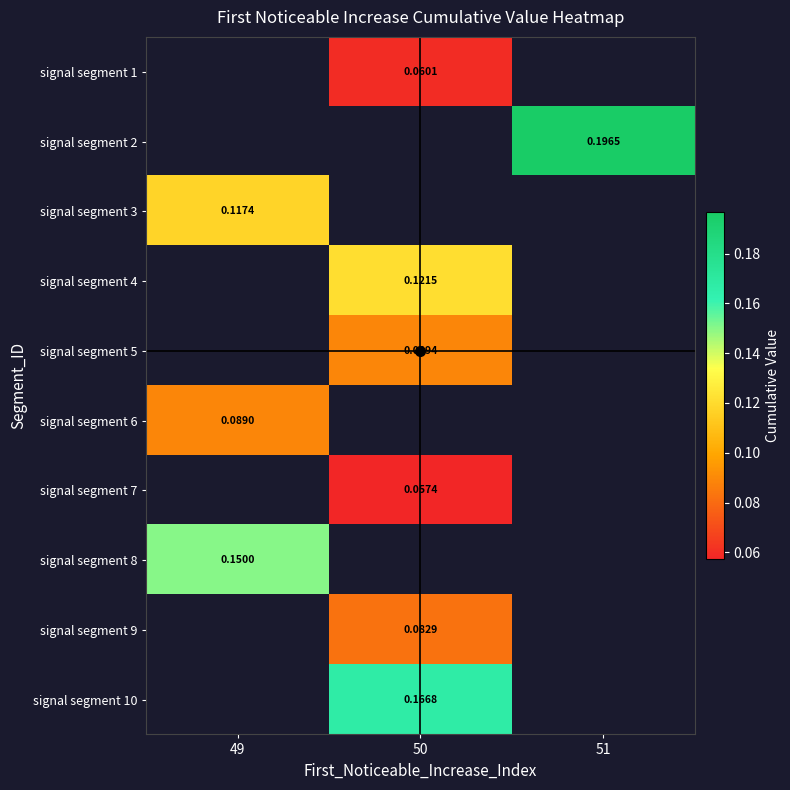

Which category has the highest value across all series?

51